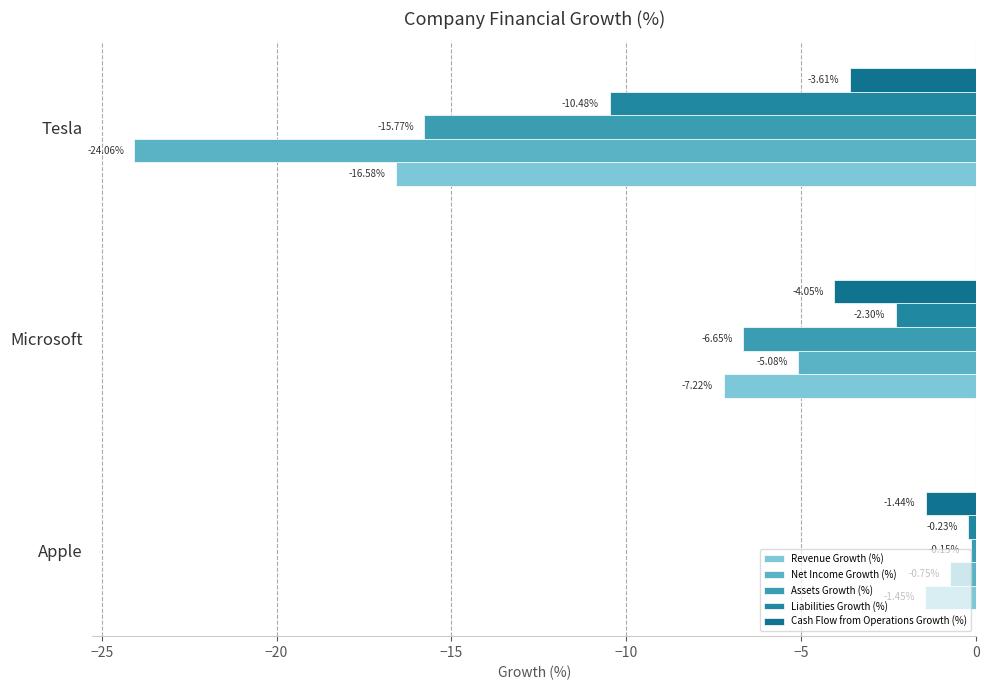

Count the number of data series in this chart.

5